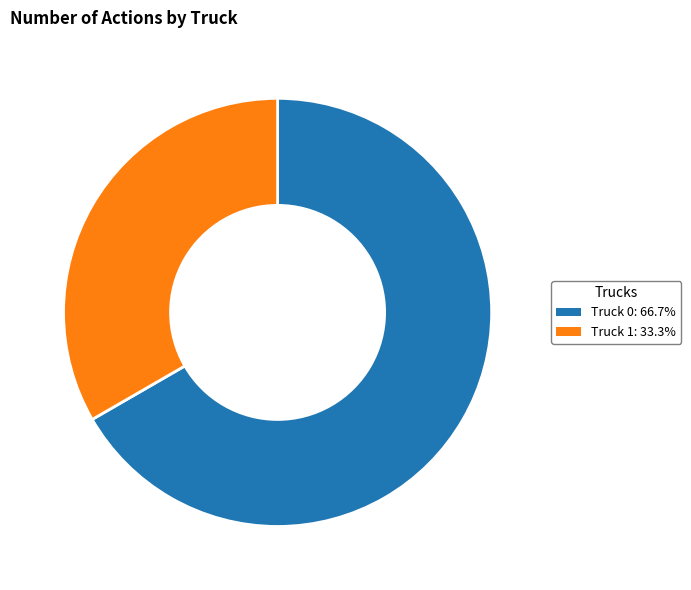

Which category accounts for the majority?

Truck 0